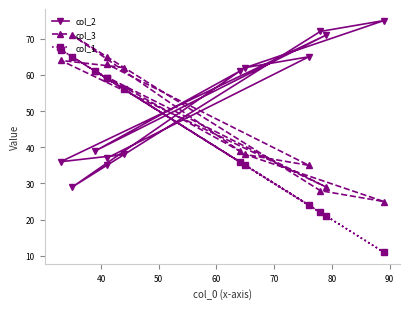

Reading left to right, what are all the values shown in this chart?

col_2: 38	36	71	39	61	29	35	72	75	62	65	37
col_3: 62	64	29	61	39	71	65	28	25	38	35	63
col_1: 56	67	21	61	36	65	59	22	11	35	24	59